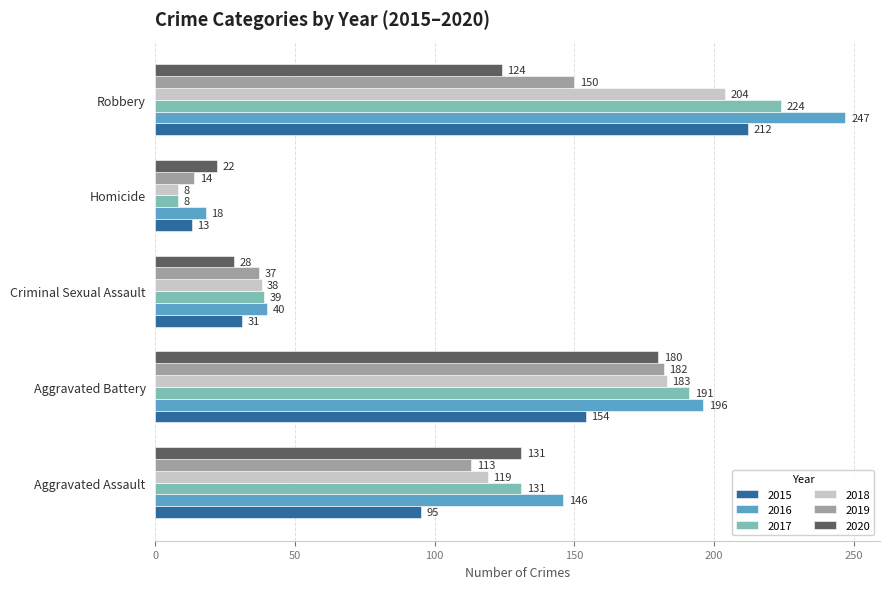

What is the spread (max minus min) of values at Aggravated Battery?

42